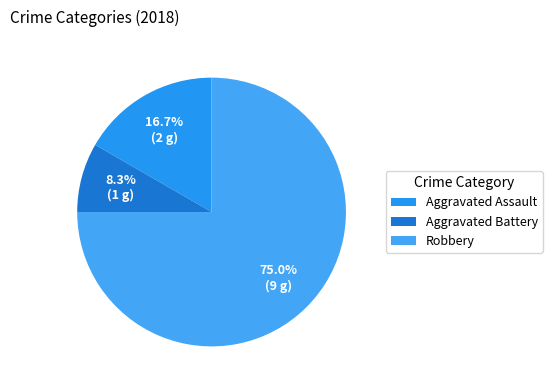

Which category accounts for the majority?

Robbery